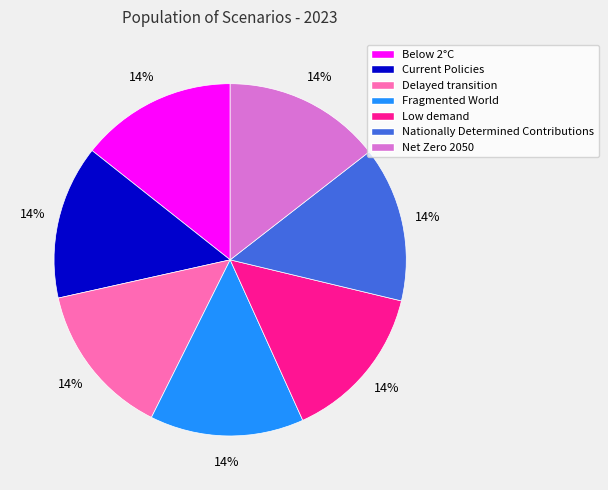

Is there any slice that represents more than half of the pie?

No